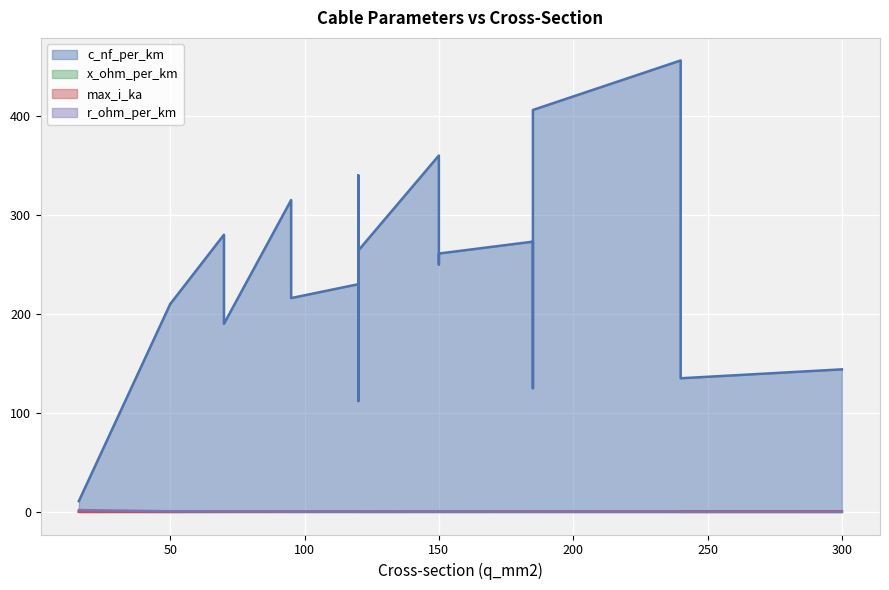

What is the sum of all max_i_ka values?

6.4